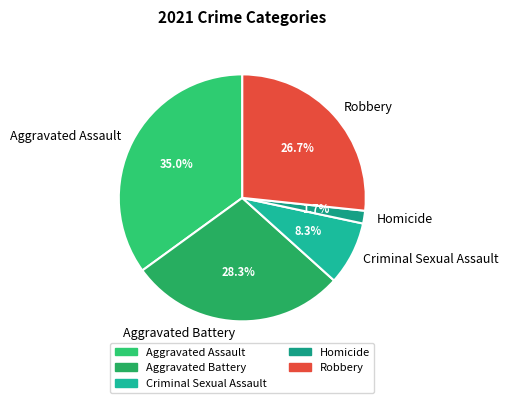

To the nearest percent, what is the difference between the largest and smallest slice percentages?

33%